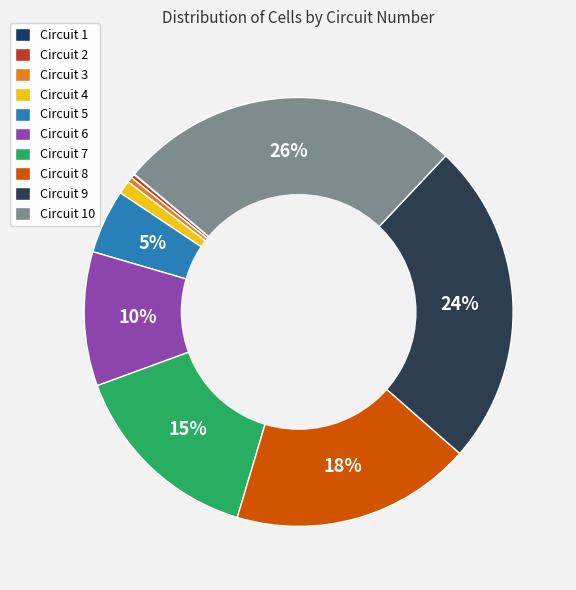

To the nearest percent, what is the average slice percentage?

10%